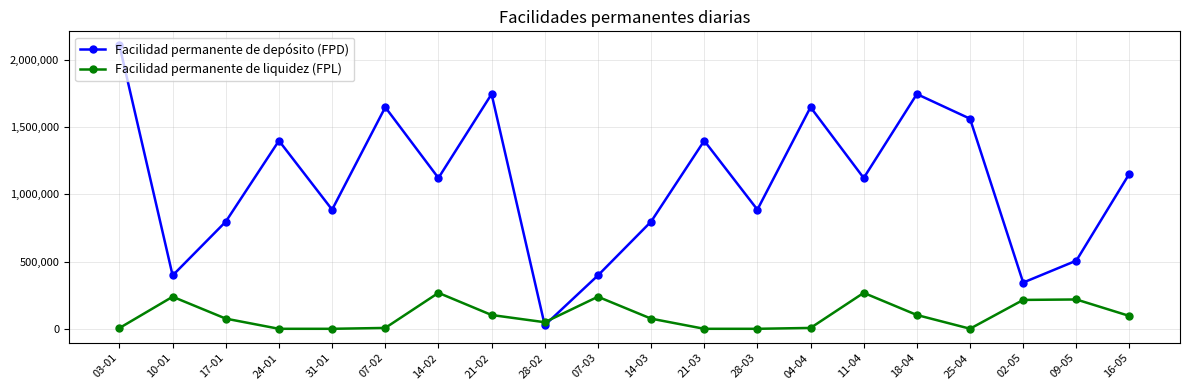

Where is the first local maximum for Facilidad permanente de liquidez (FPL)?

10-01